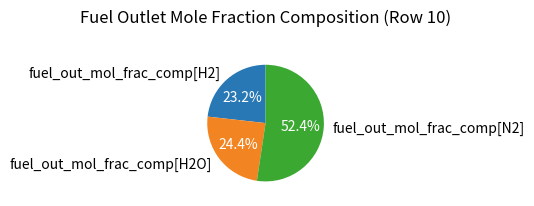

Which slice is the smallest?

fuel_out_mol_frac_comp[H2]